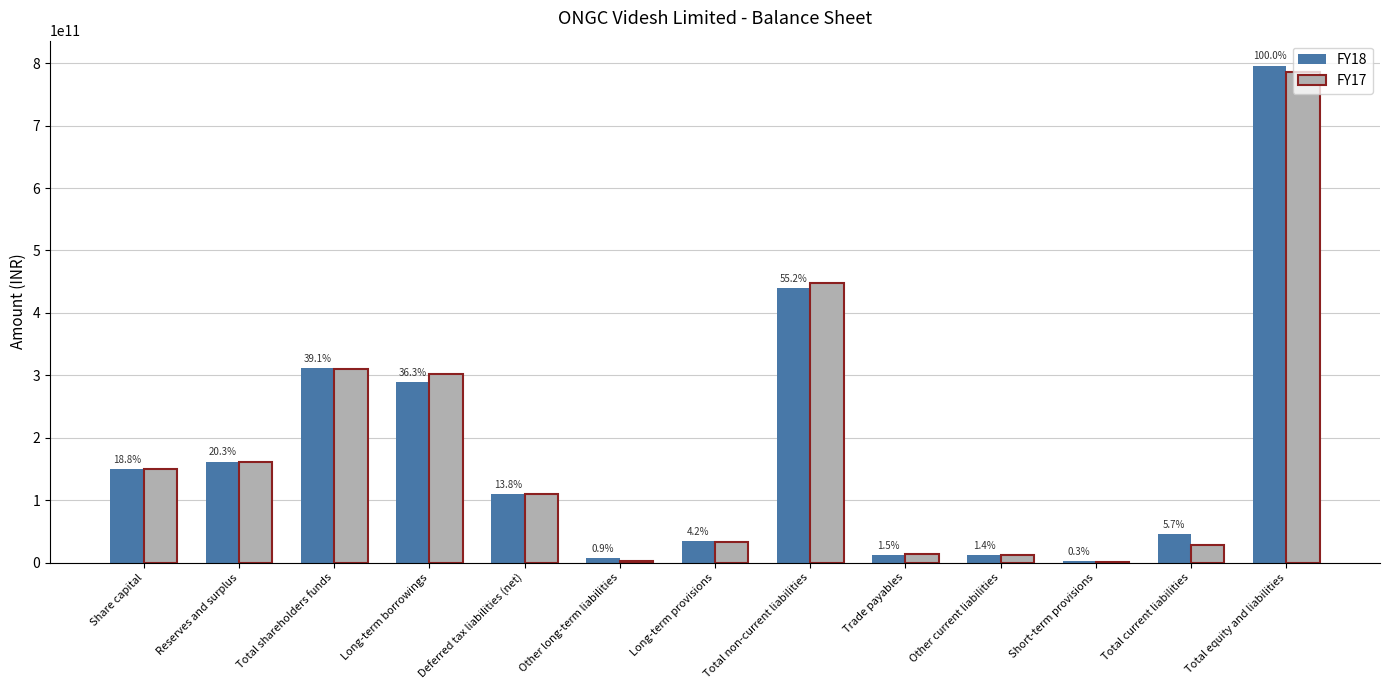

Which category has the lowest value in the FY17 series?

Short-term provisions